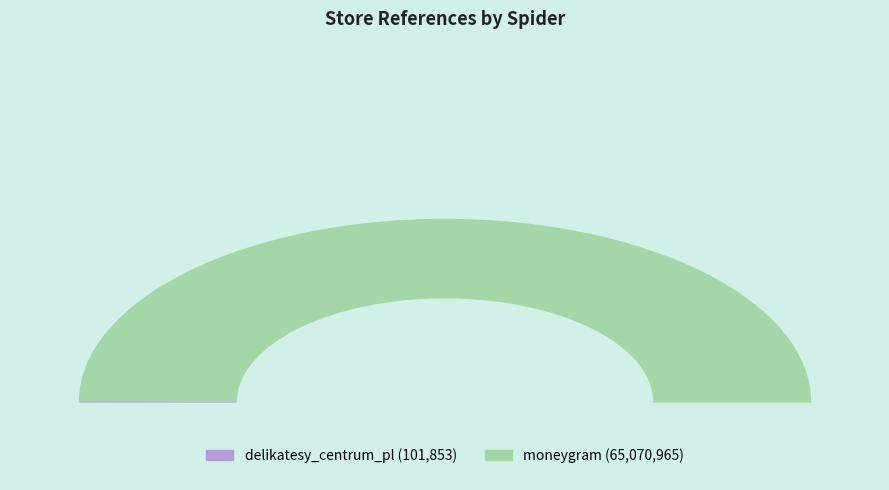

Is the sum of moneygram and delikatesy_centrum_pl greater than half?

Yes